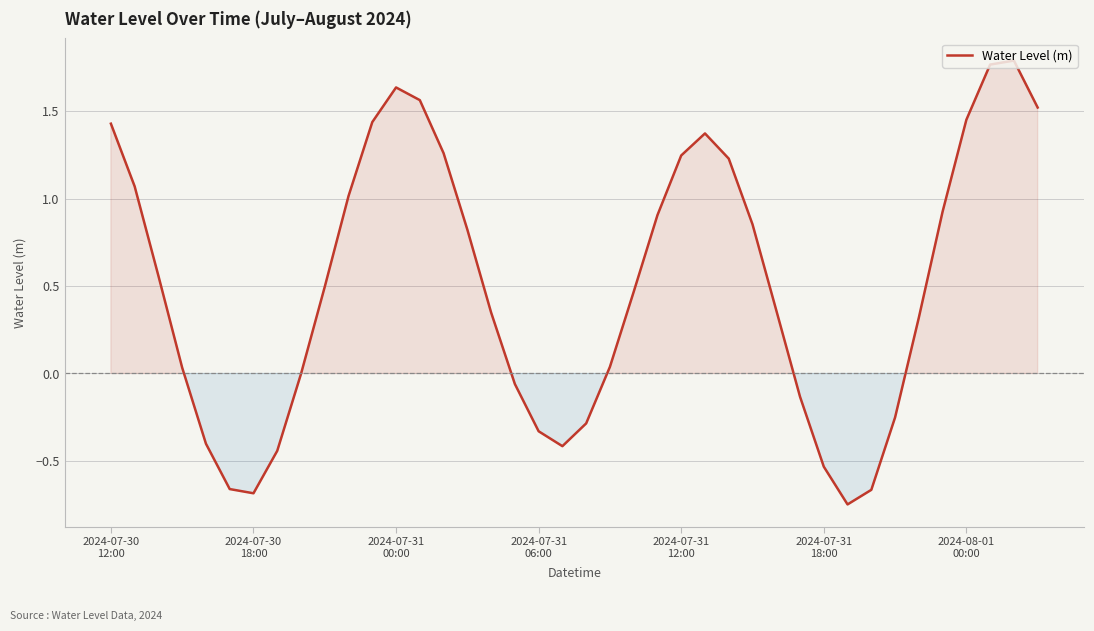

How many series are shown in this chart?

1